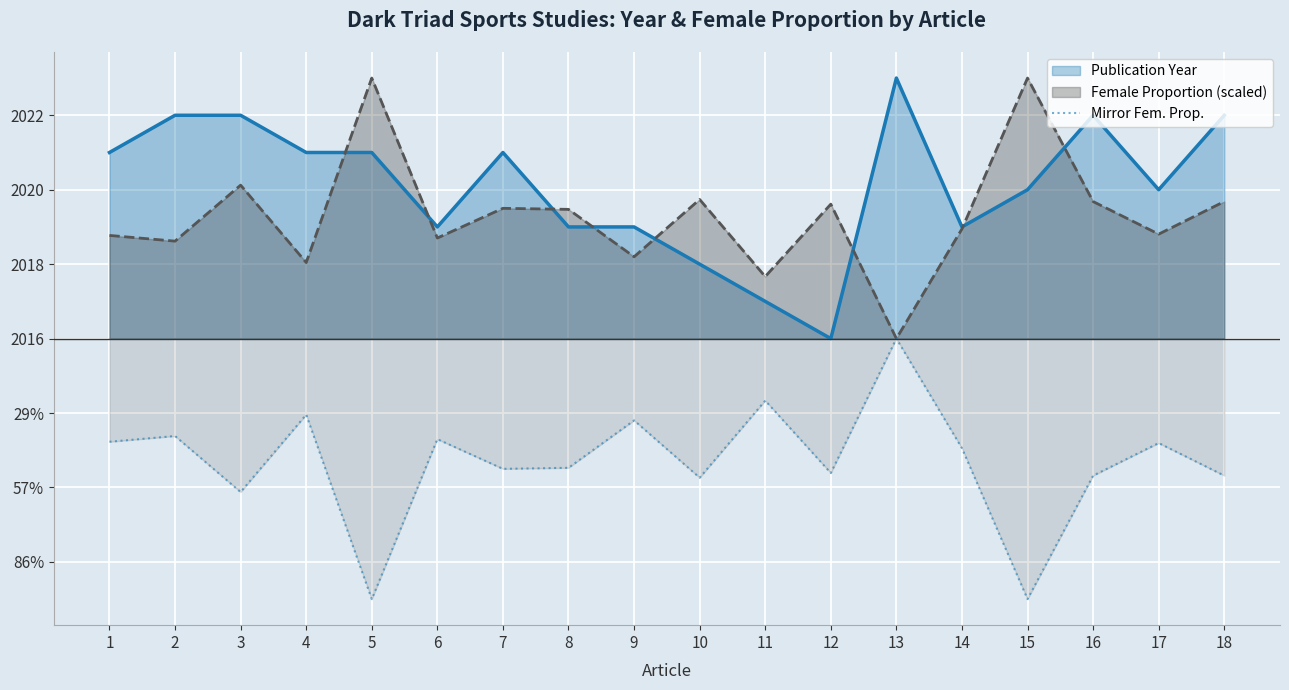

Where does the data first go above -2?

11